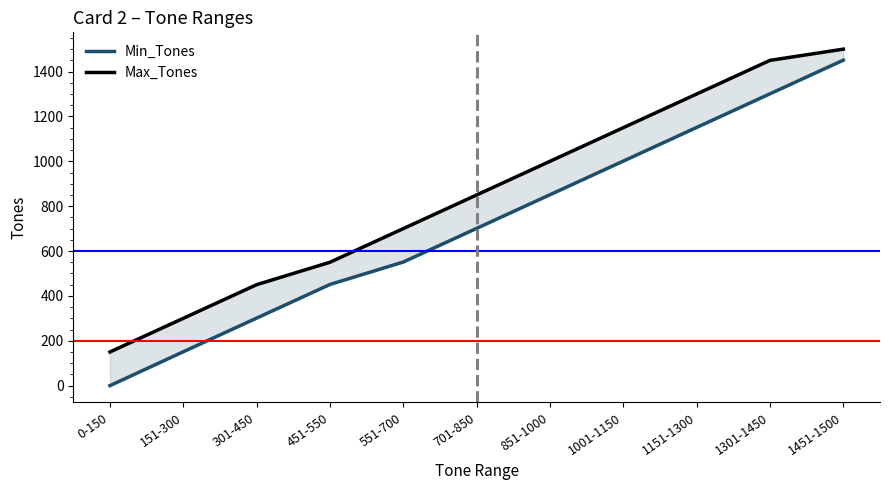

What is the difference between the second highest and minimum values in the Min_Tones series?

1301